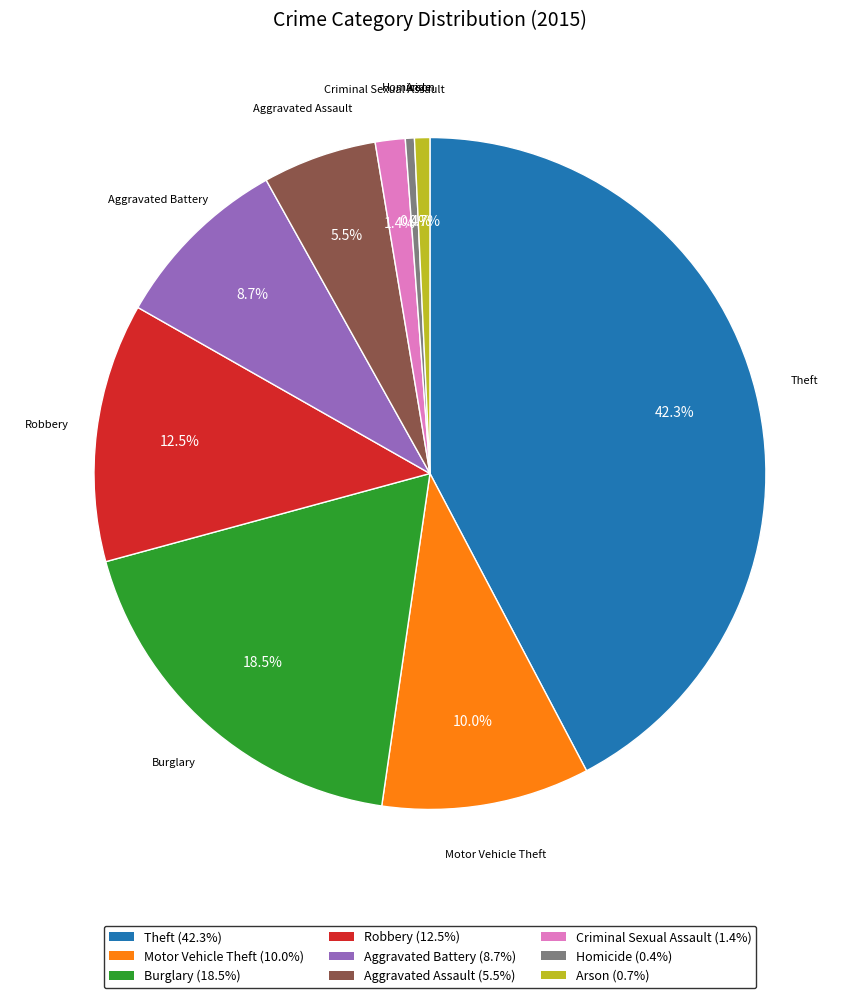

Approximately how many times larger is the value at Burglary (18.5%) compared to Aggravated Battery (8.7%)?

2.1